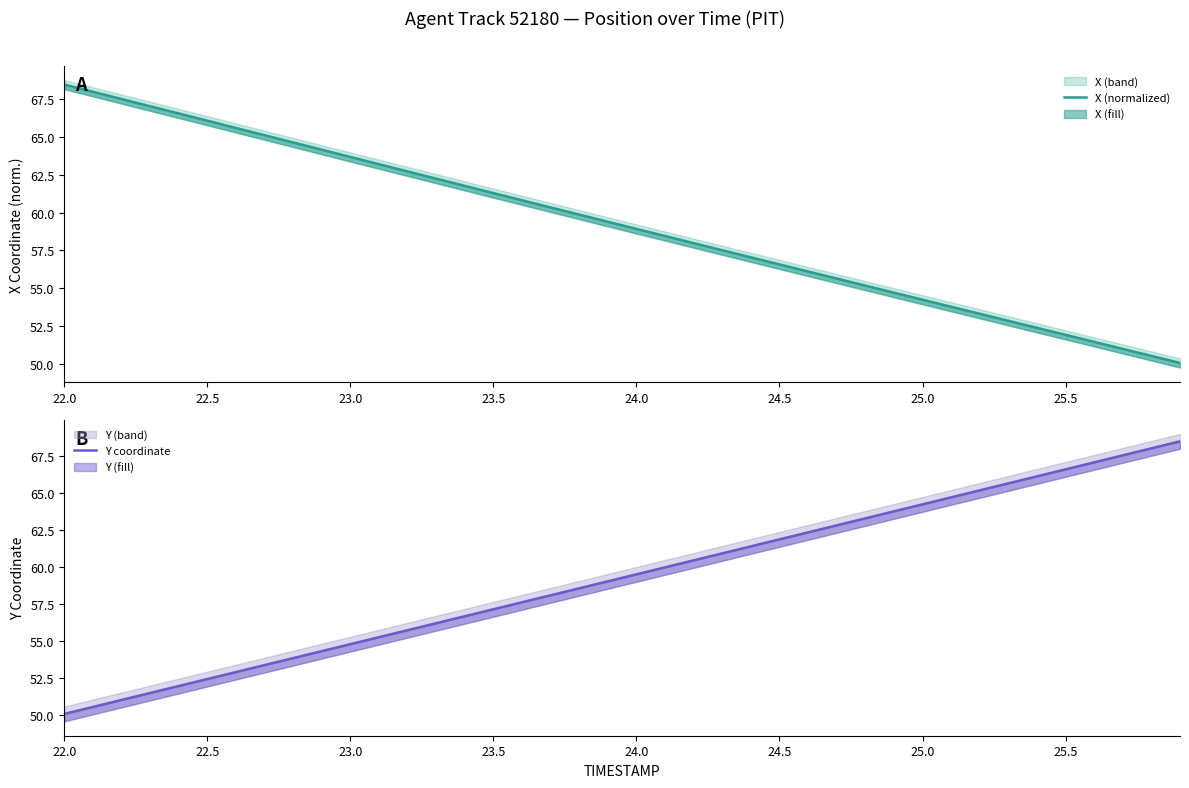

What is the lowest value of the X (normalized) series?

50.0